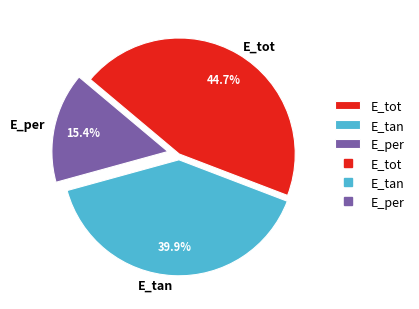

What percentage is the E_tot slice, to the nearest percent?

45%